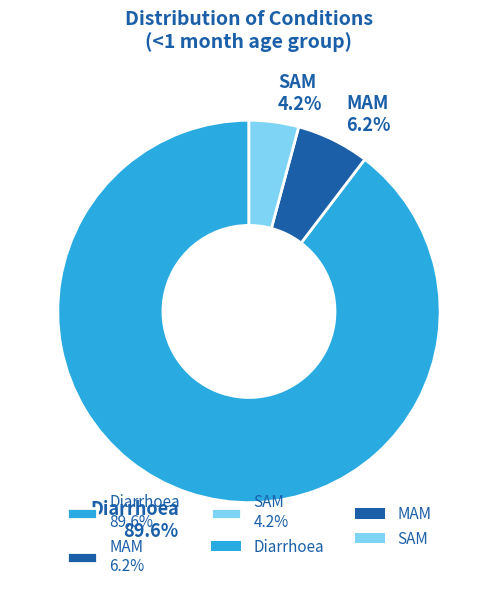

What percentage is the Diarrhoea slice, to the nearest percent?

90%